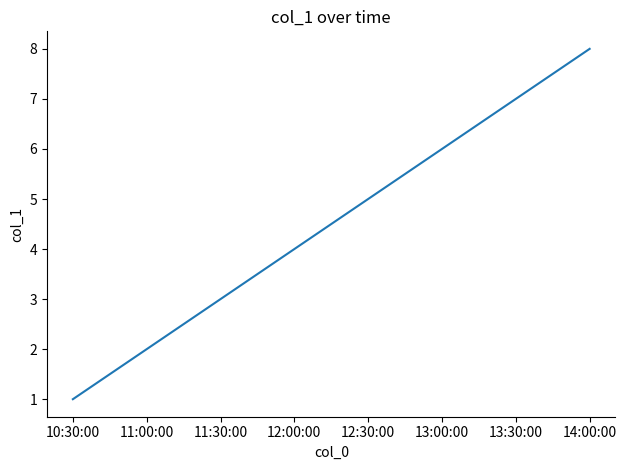

List the labels in order of value, largest first.

14:00:00, 13:30:00, 13:00:00, 12:30:00, 12:00:00, 11:30:00, 11:00:00, 10:30:00